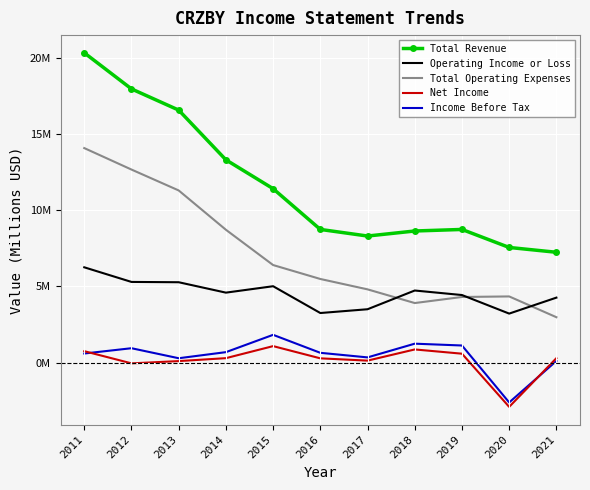

The value of Total Revenue at 2019 is 8.7. True or false?

True